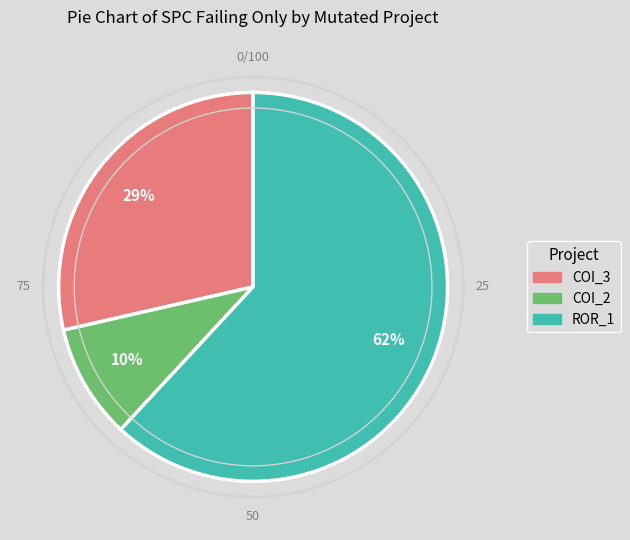

Is there a majority slice in this chart?

Yes